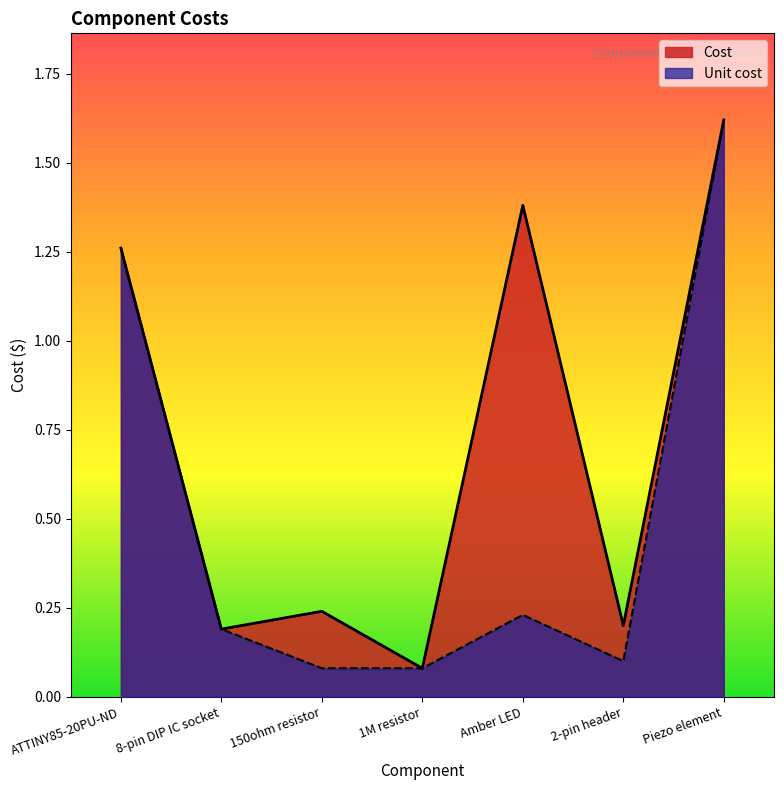

Count the number of categories in the chart.

7